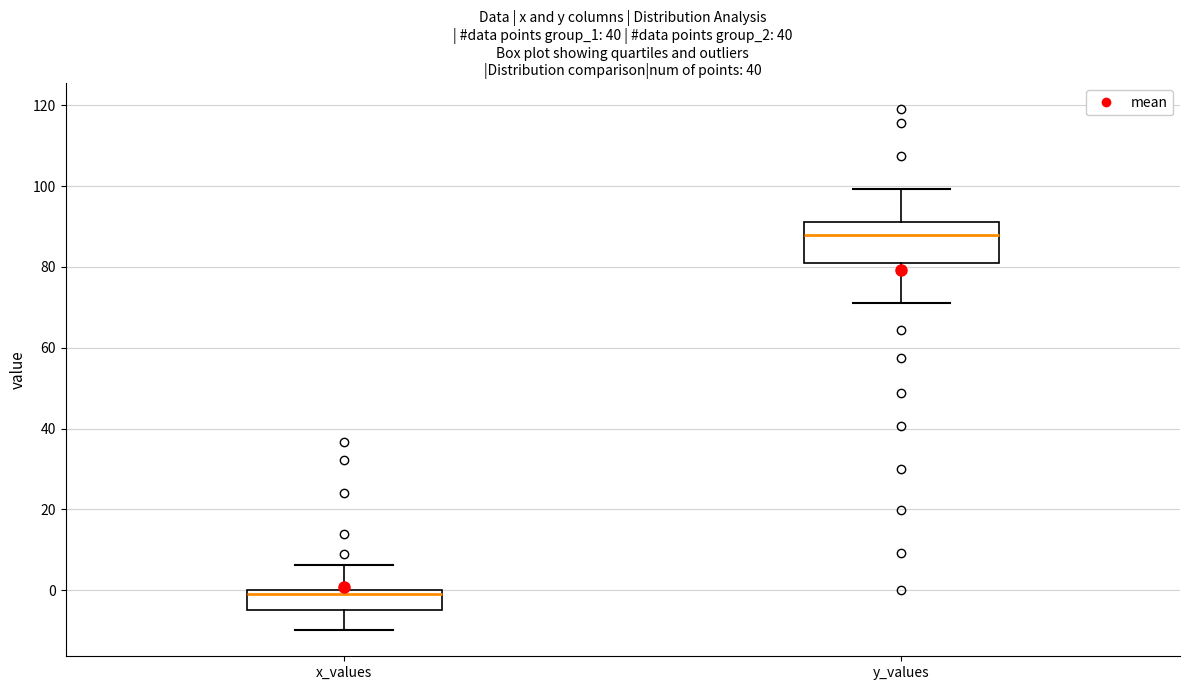

Comparing the boxes themselves (not the whiskers), which one is the tallest?

y_values